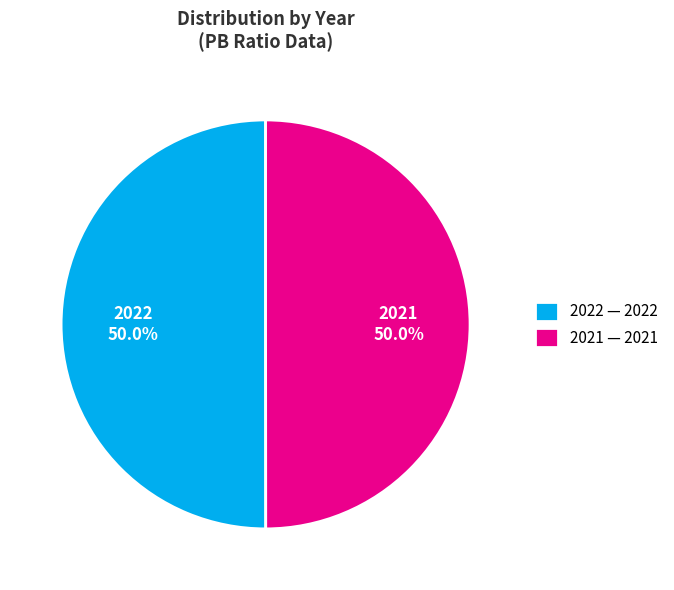

What percentage do 2022 and 2021 together represent?

100.0%